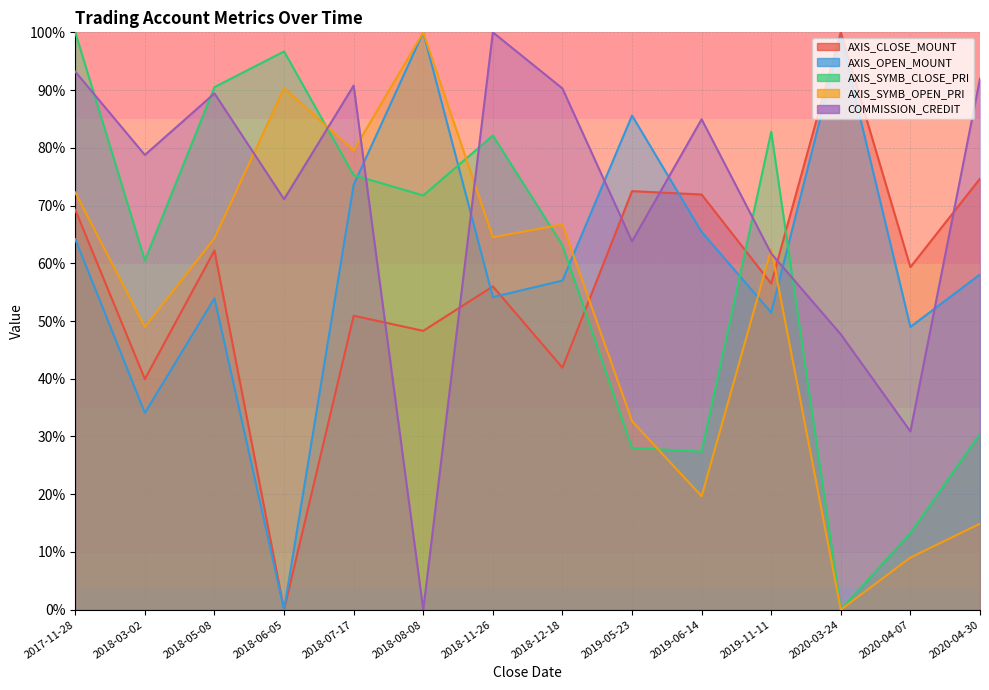

True or false: AXIS_SYMB_OPEN_PRI and AXIS_OPEN_MOUNT cross at least once.

True